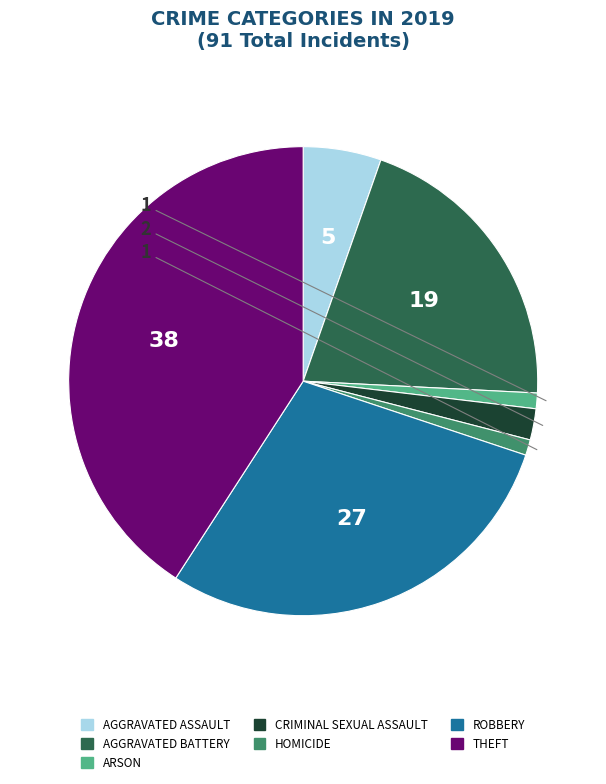

Is there any slice that represents more than half of the pie?

No